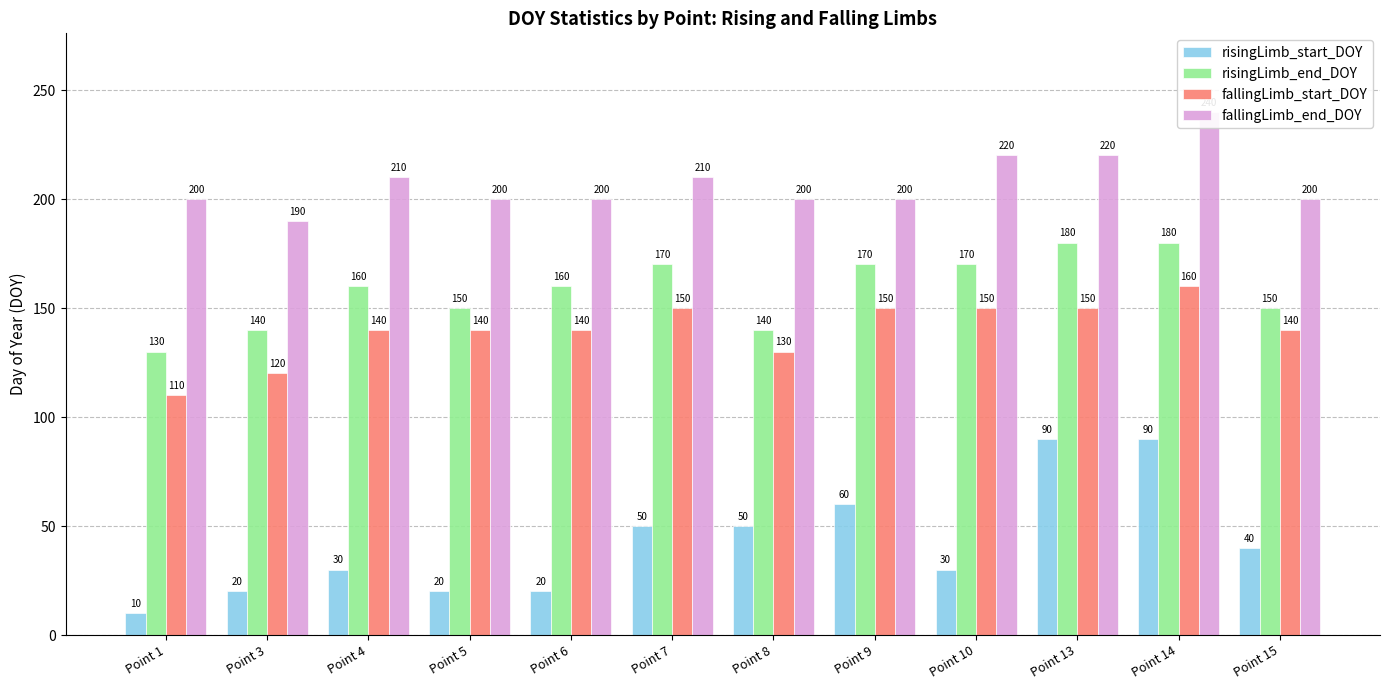

Count the number of data series in this chart.

4